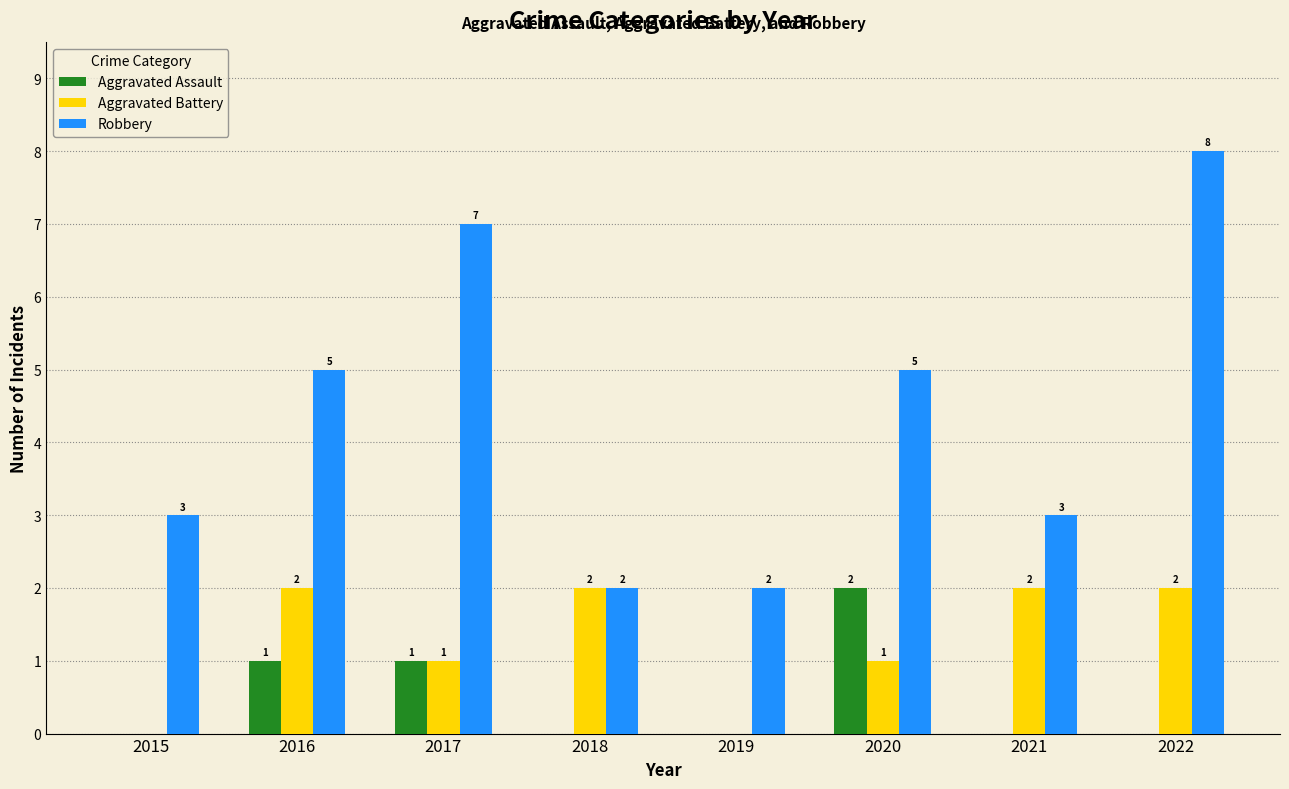

The value of Aggravated Assault at 2019 is -1. True or false?

False